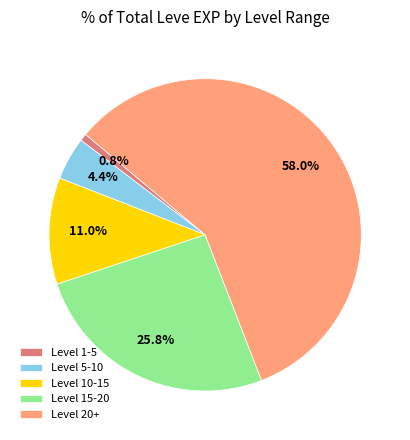

What is the smallest slice in the pie chart?

Level 1-5